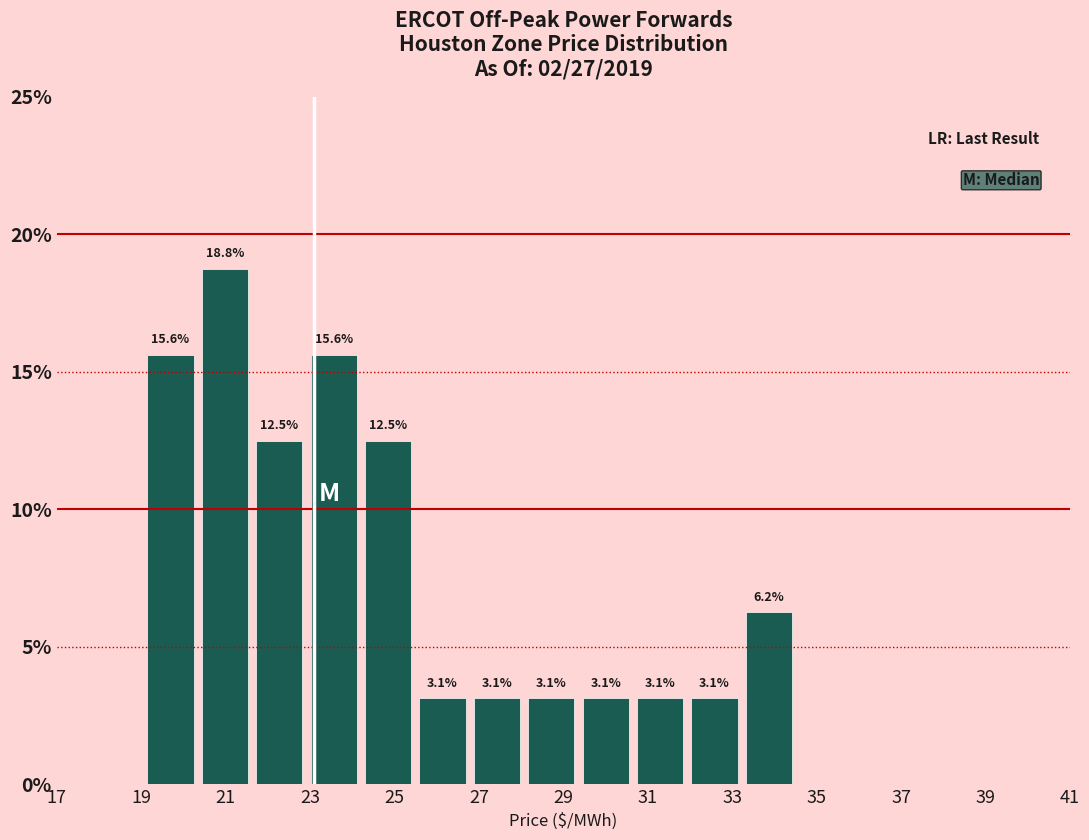

What is the height of the bar covering 26.8 to 28.0 on the x-axis? The bar edges are not printed on the chart, so give them approximately, as read against the axis.

3.1